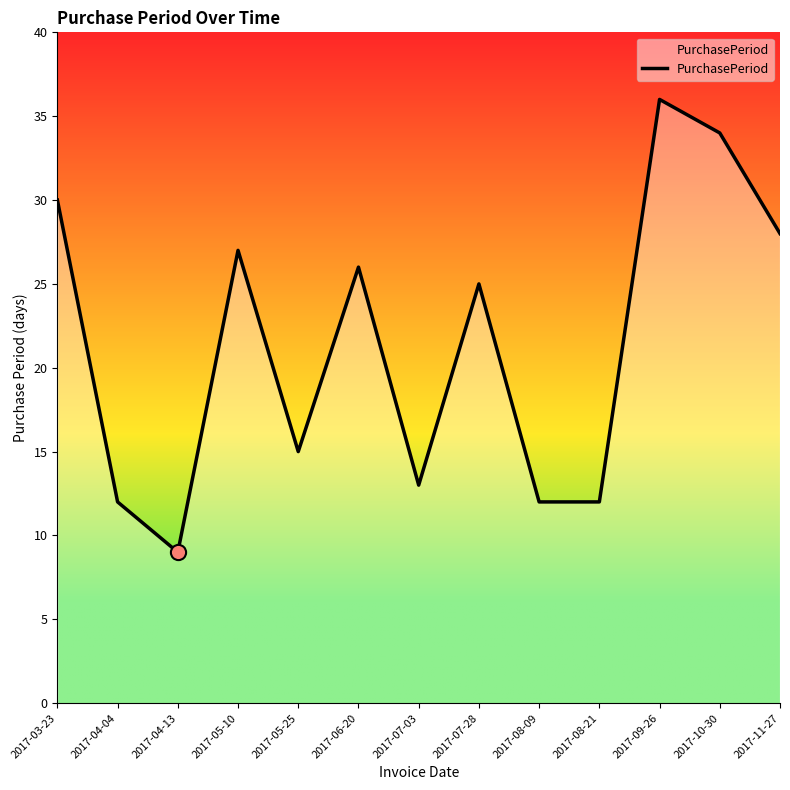

What is the change in value from 2017-04-04 to 2017-11-27?

+16